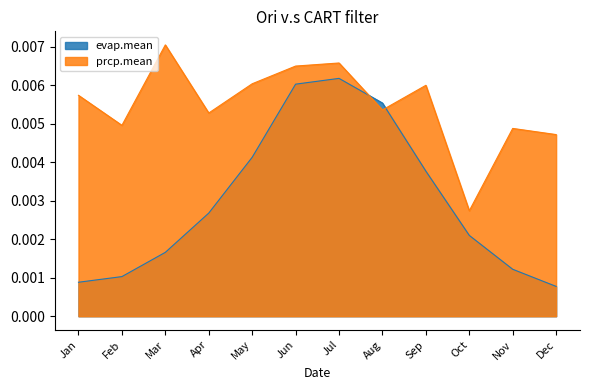

At which category is the sum across all series the highest?

Jul